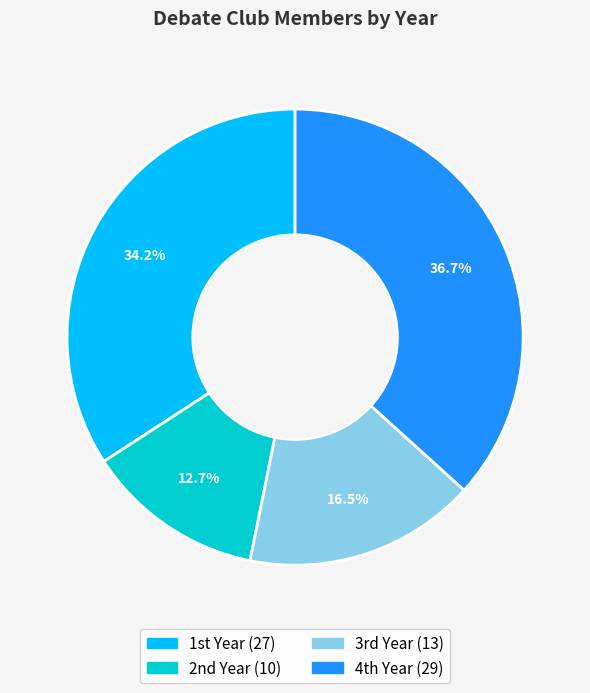

How many segments does this pie chart have?

4